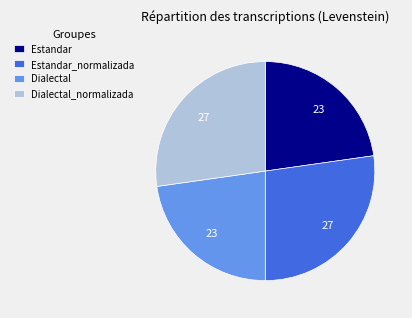

Does Dialectal represent more than half of the total?

No